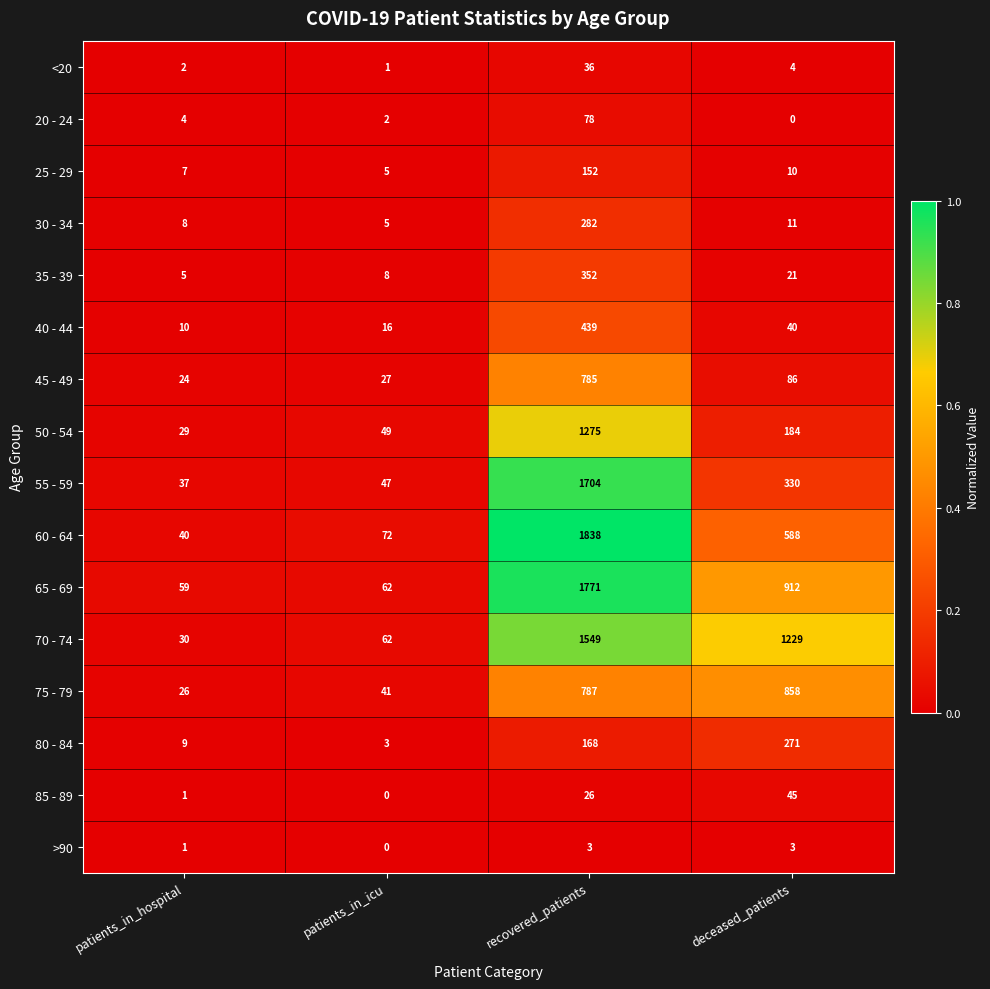

What is the greatest value displayed?

1838